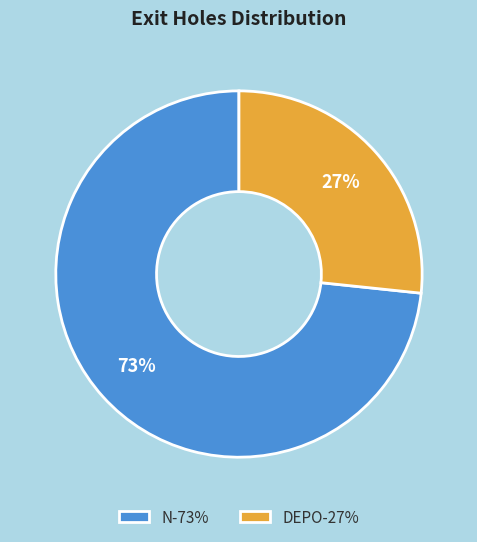

What is the ratio of the value at N-73% to the value at DEPO-27%?

2.7